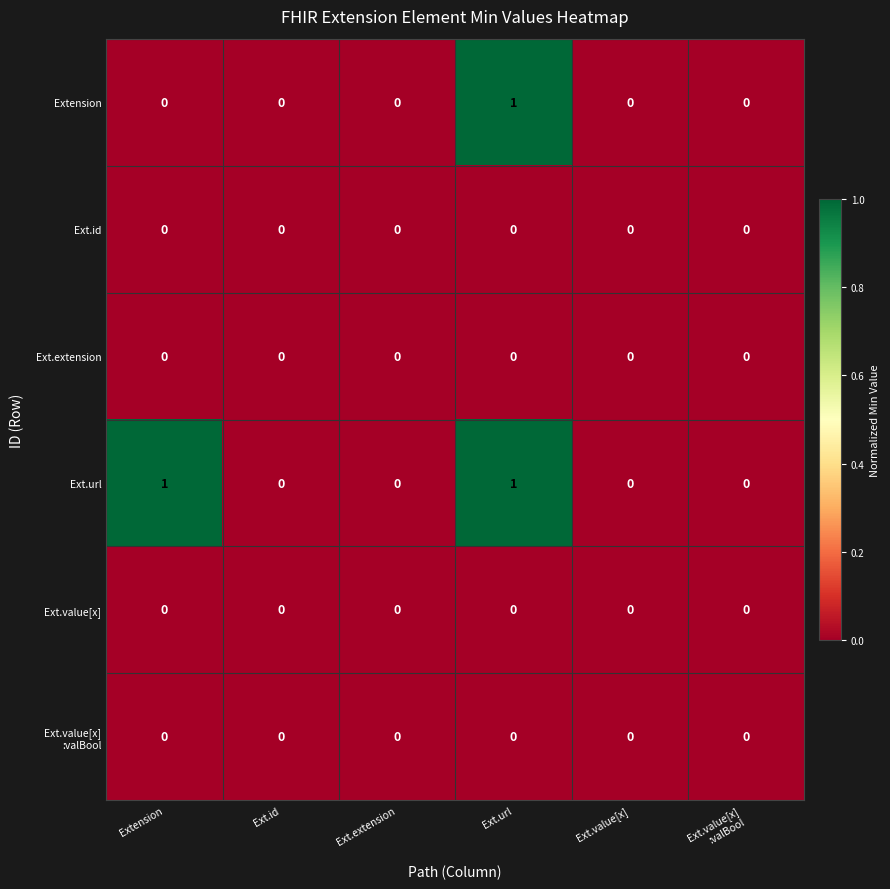

How many data points does each series have?

6